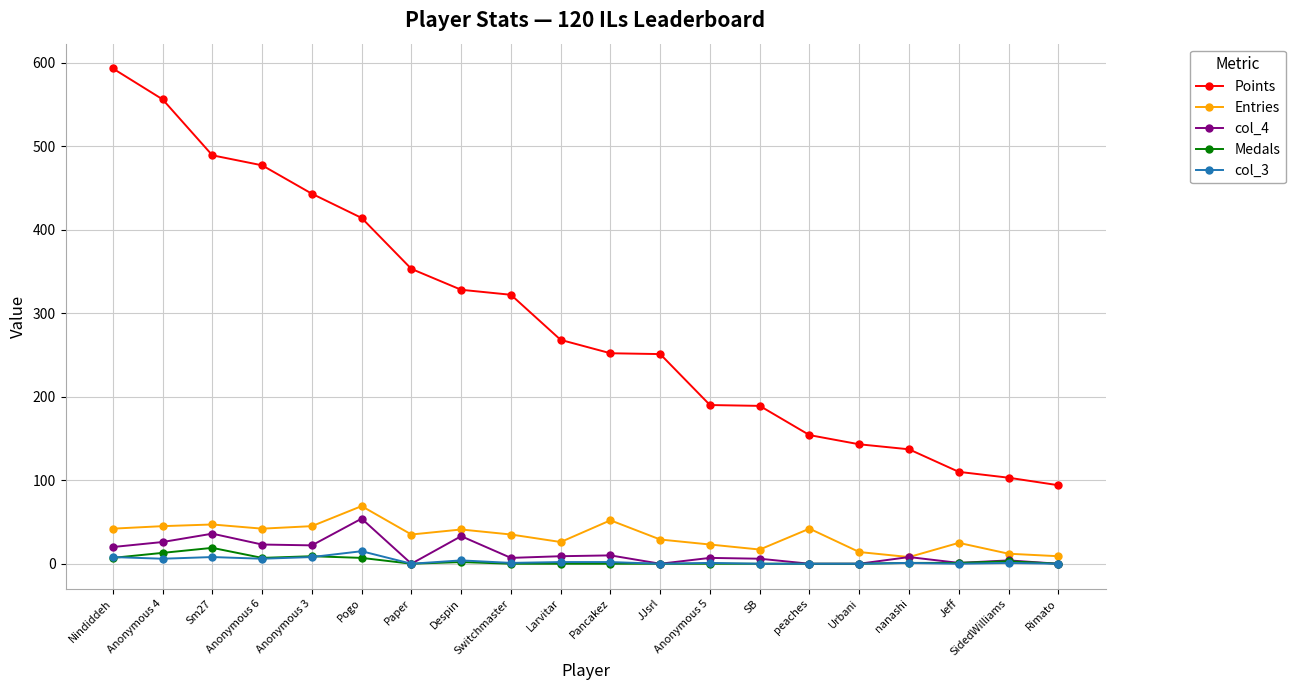

What is the value of the col_4 point at the 4th from the left?

23